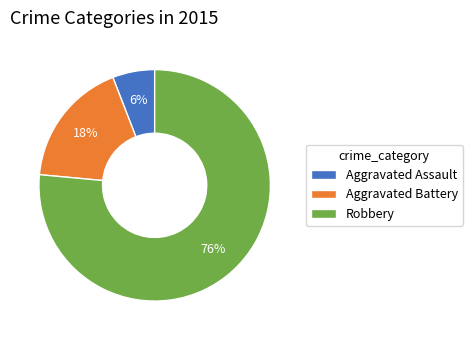

Combined, do Aggravated Battery and Robbery account for over 50%?

Yes